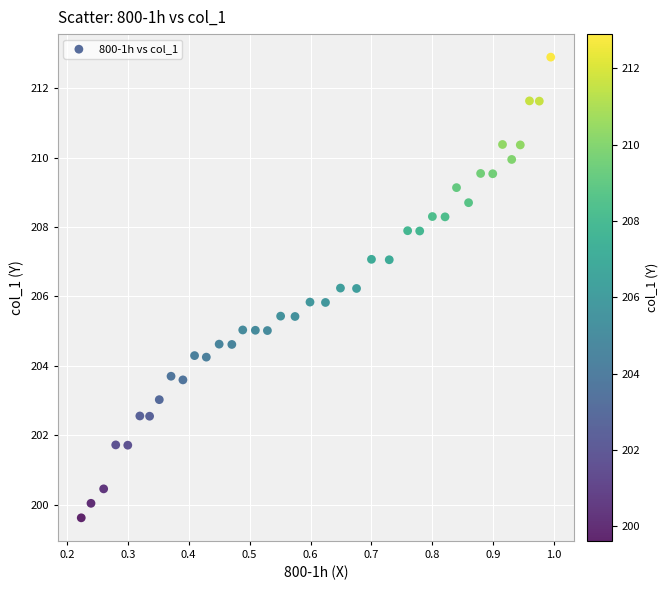

What is the range of Y values (max minus min)?

13.3